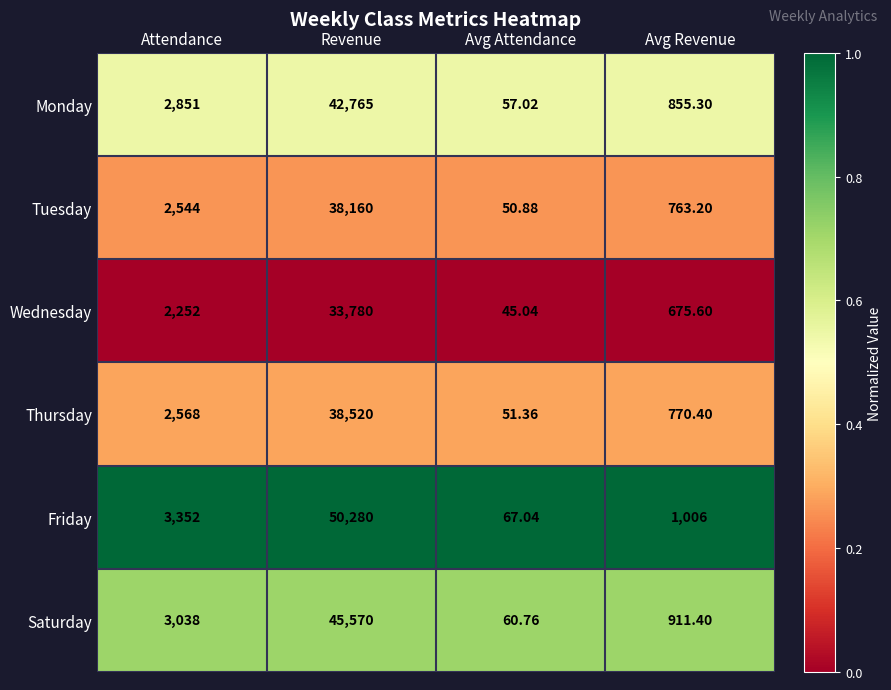

List the labels in order of Saturday value, smallest first.

Avg Attendance, Avg Revenue, Attendance, Revenue